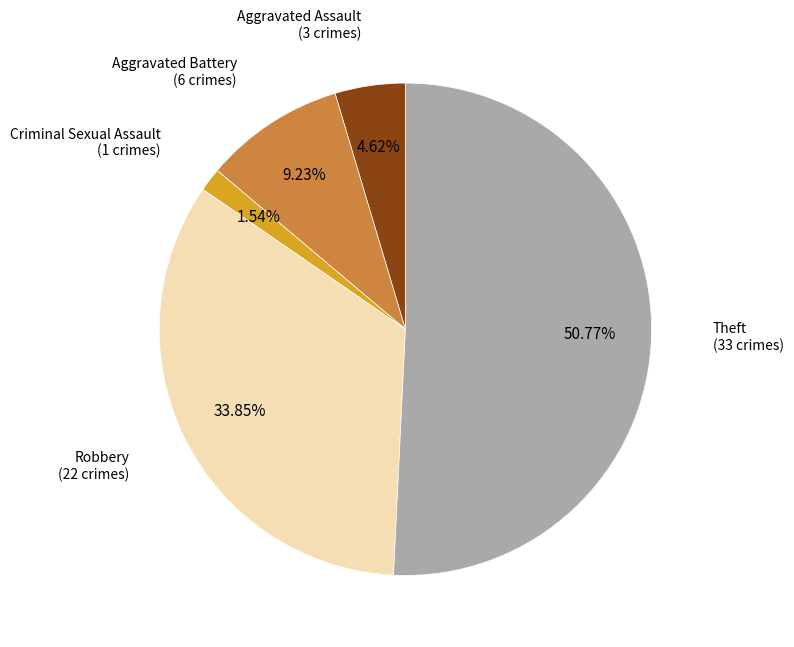

Is Theft the majority of the pie?

Yes